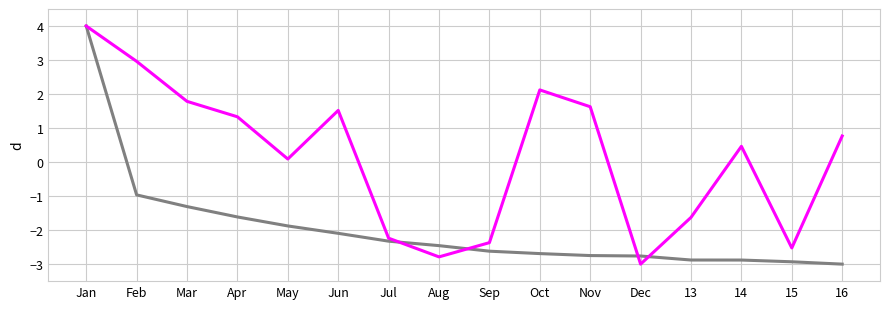

Count the number of categories in the chart.

16